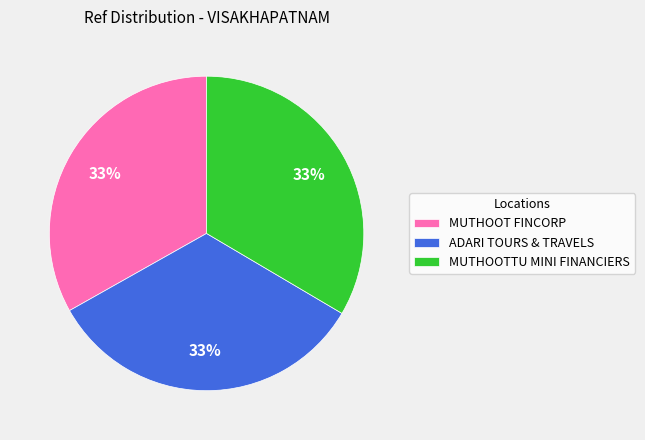

To the nearest percent, what portion does MUTHOOTTU MINI FINANCIERS represent?

33%